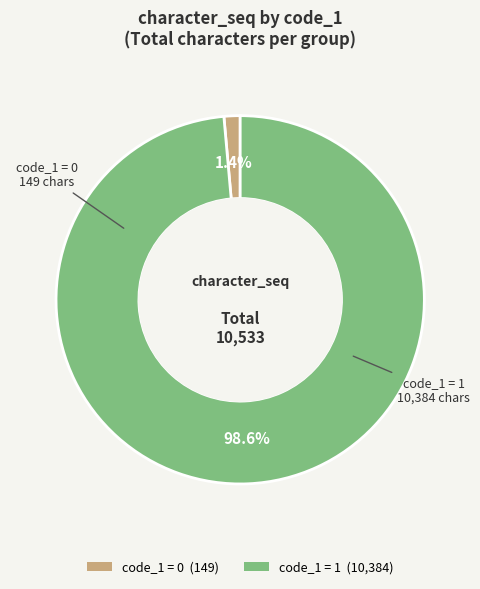

Does any single category account for the majority?

Yes